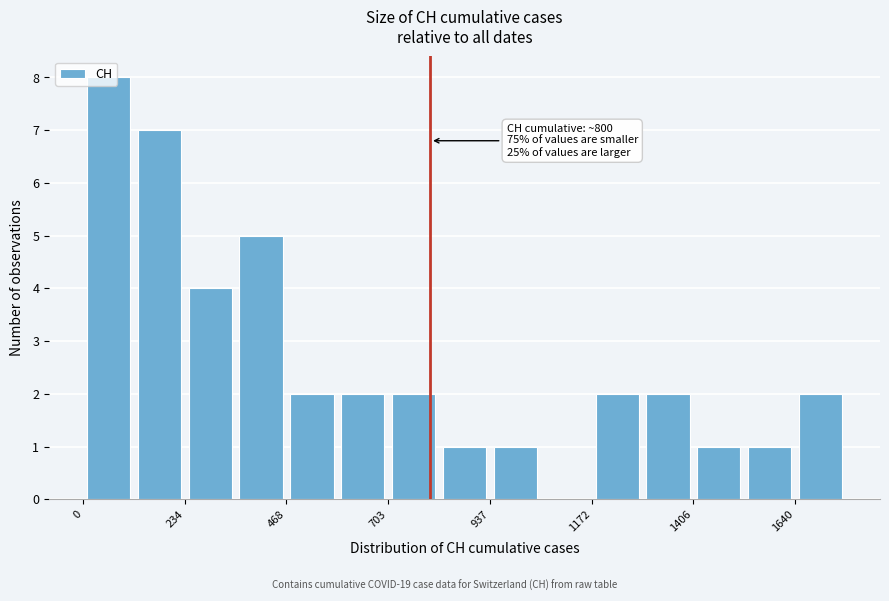

Around what value on the x-axis is the tallest bar? Give the approximate position of its centre, as read against the axis.

50